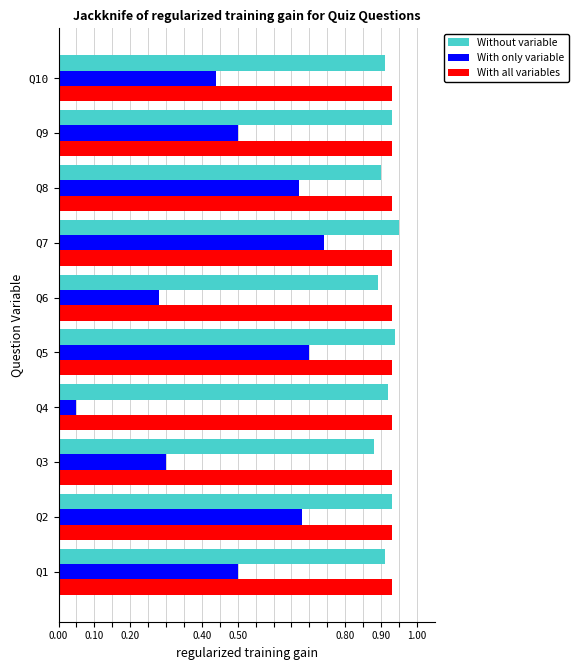

Where is With only variable nearest to the value 0?

Q4